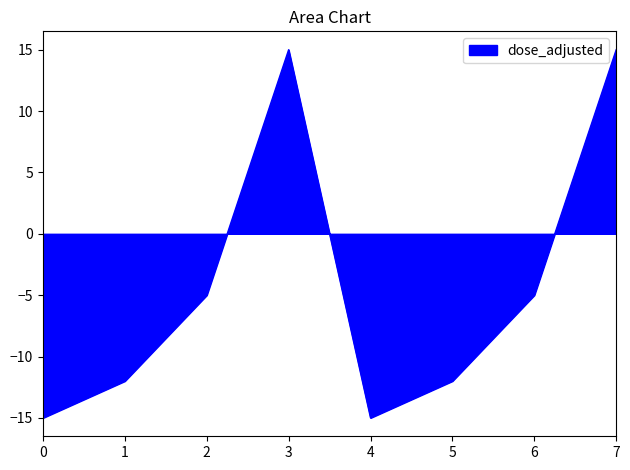

What is the greatest value displayed?

15